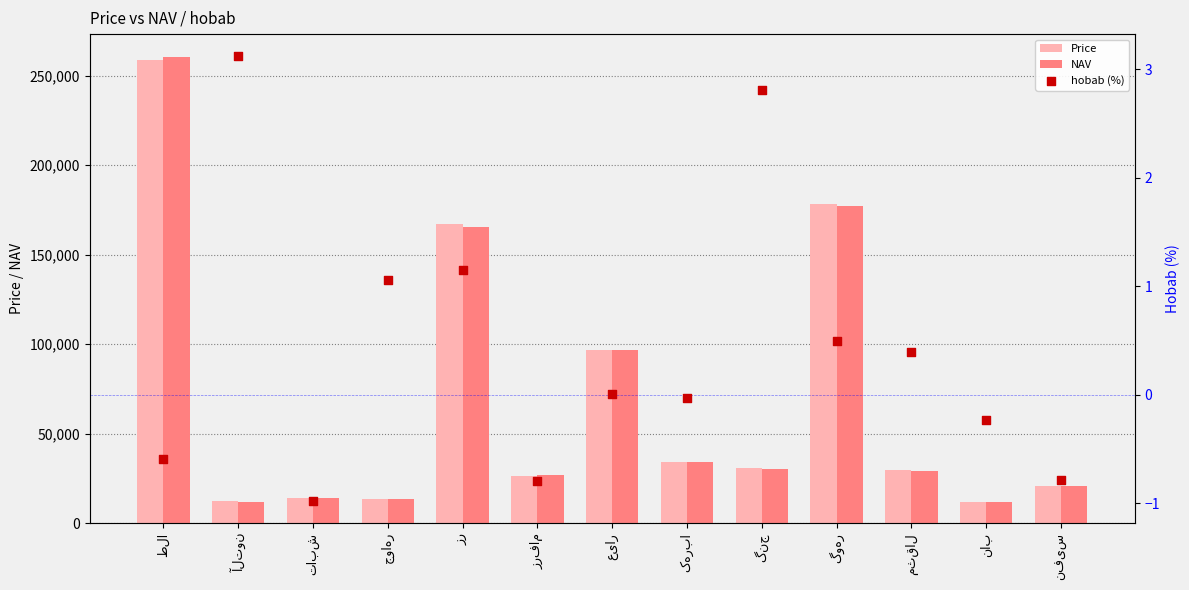

At how many categories does at least one series exceed 233459?

1